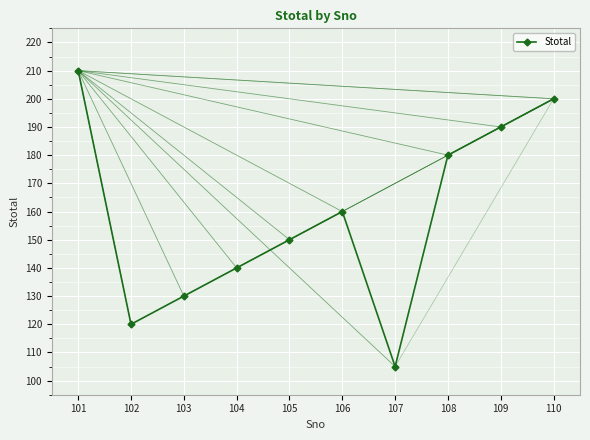

List the labels in order of value, largest first.

101, 110, 109, 108, 106, 105, 104, 103, 102, 107